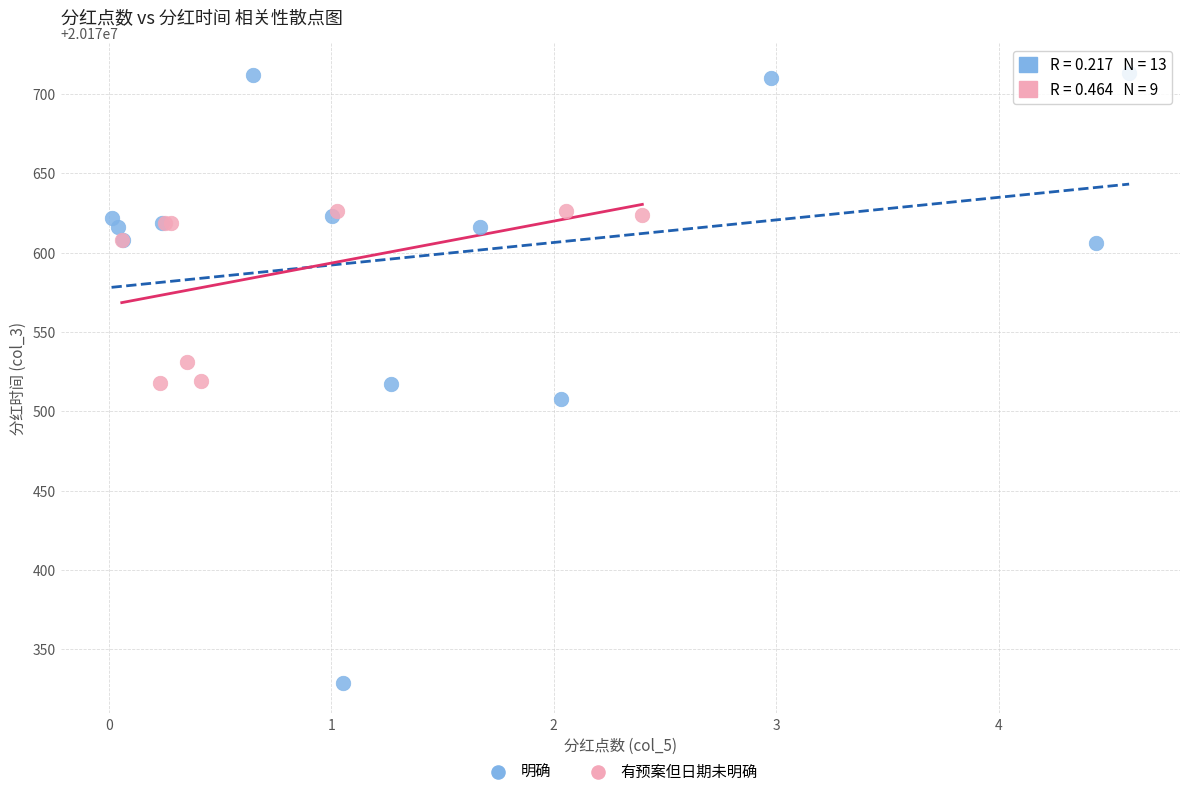

Which series contains the lowest Y value?

明确